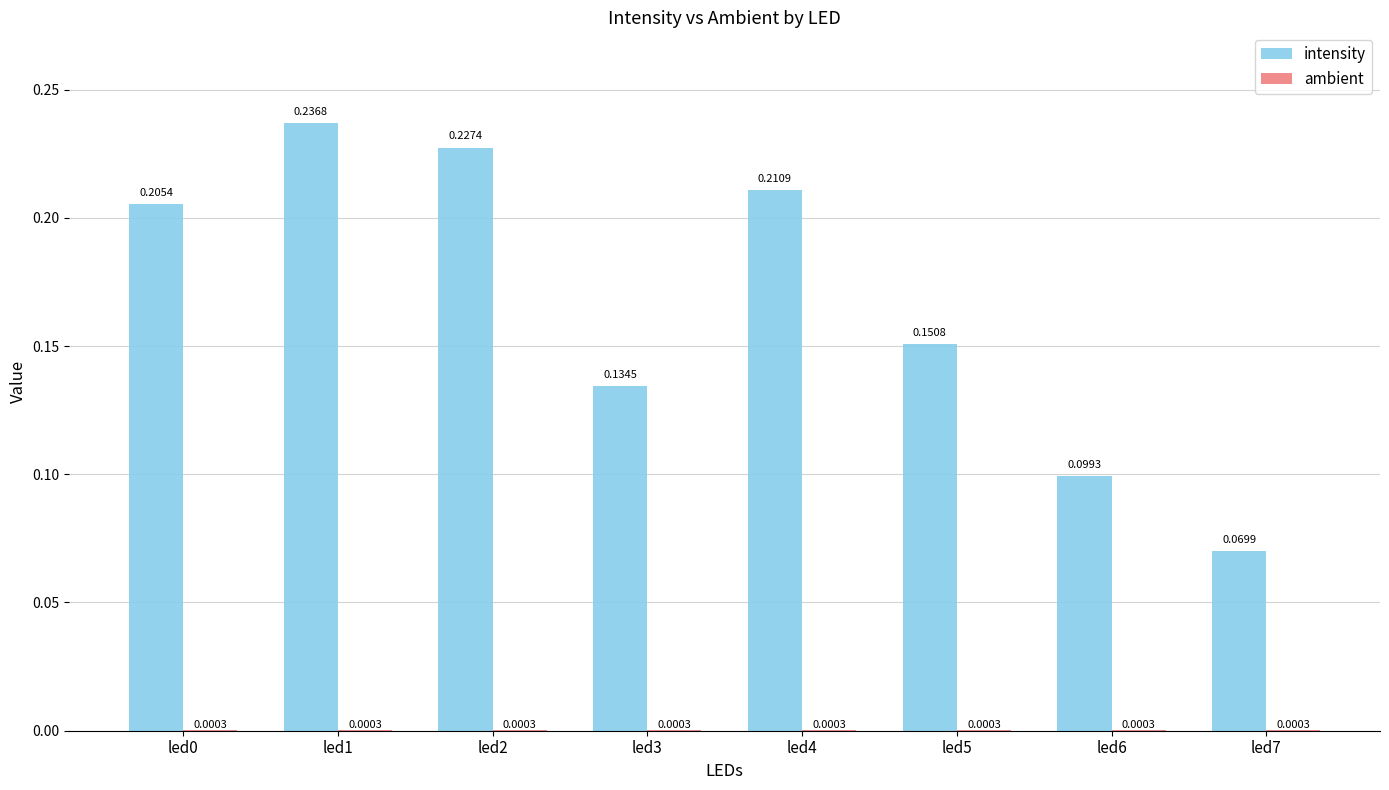

At which category is the sum across all series the highest?

led1